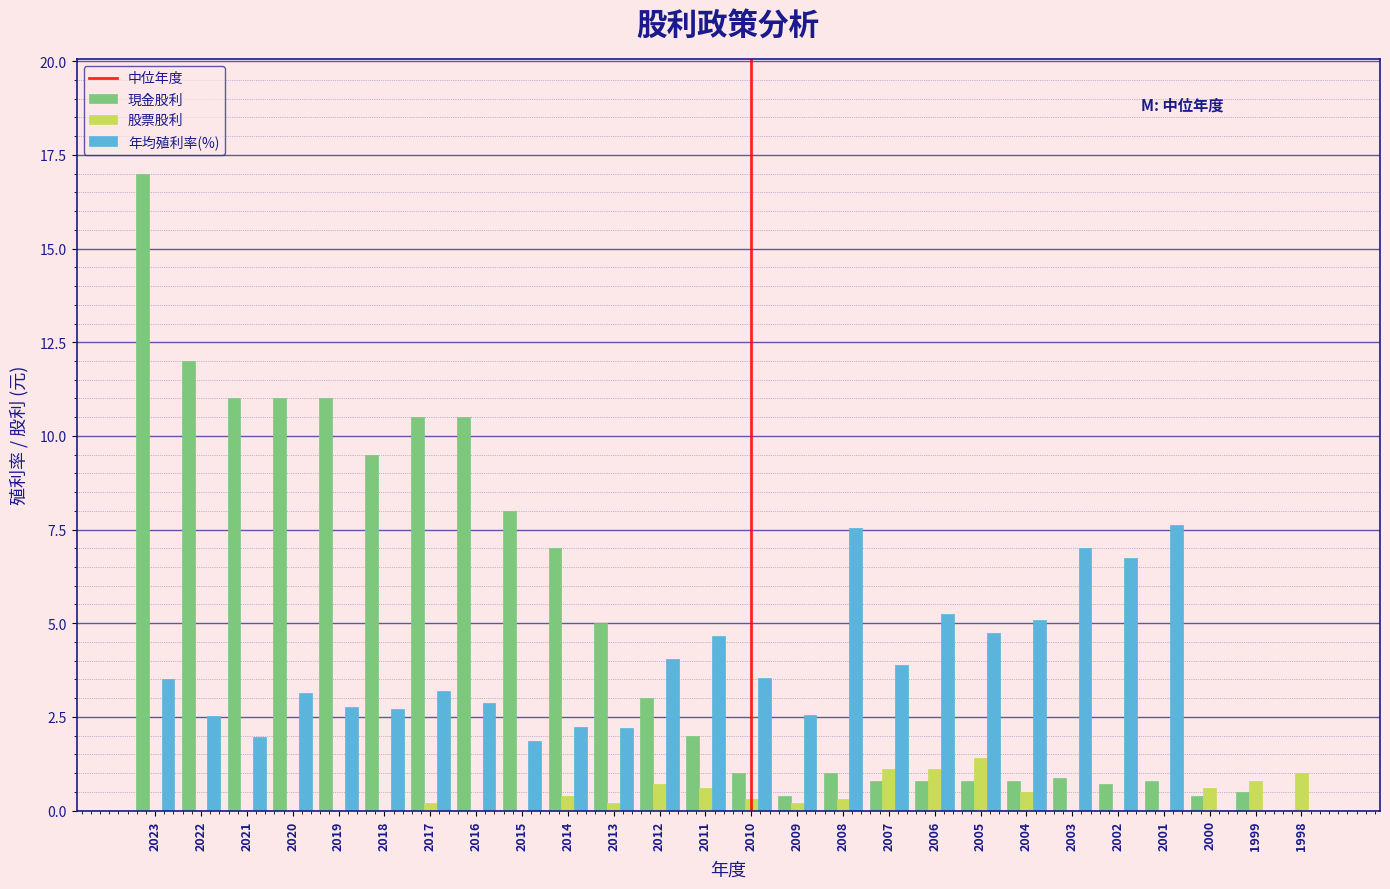

What value does the 年均殖利率(%) series have at 2004?

5.1